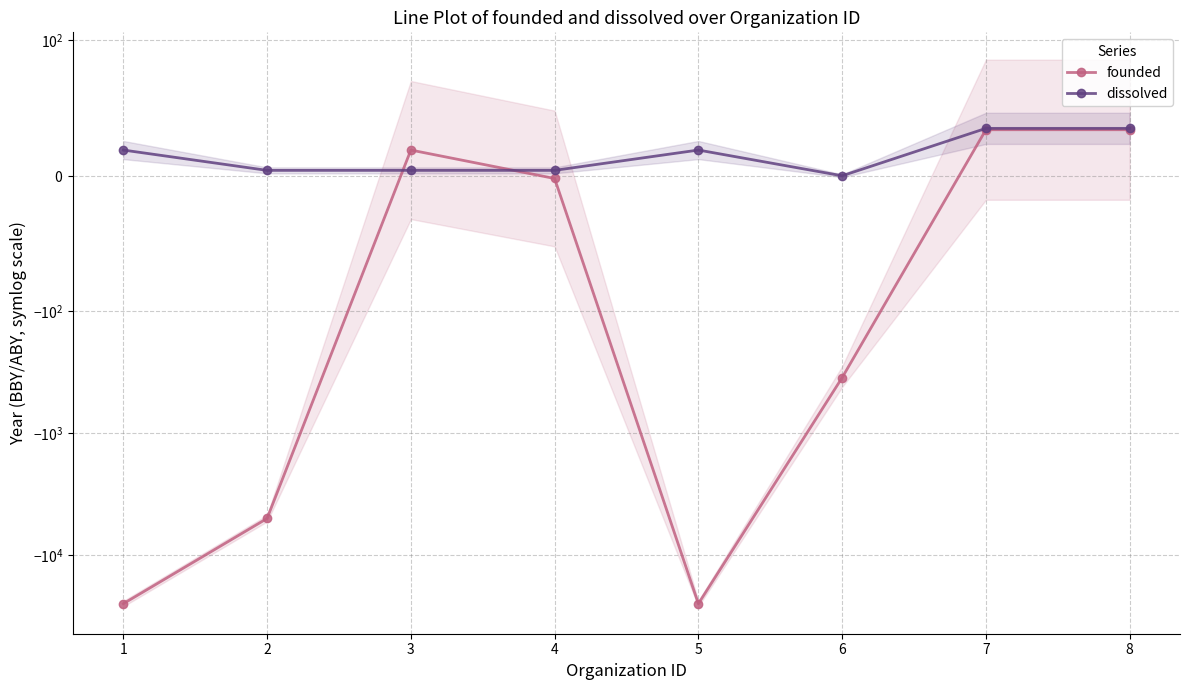

Between 4 and 6, which series saw the biggest shift?

founded